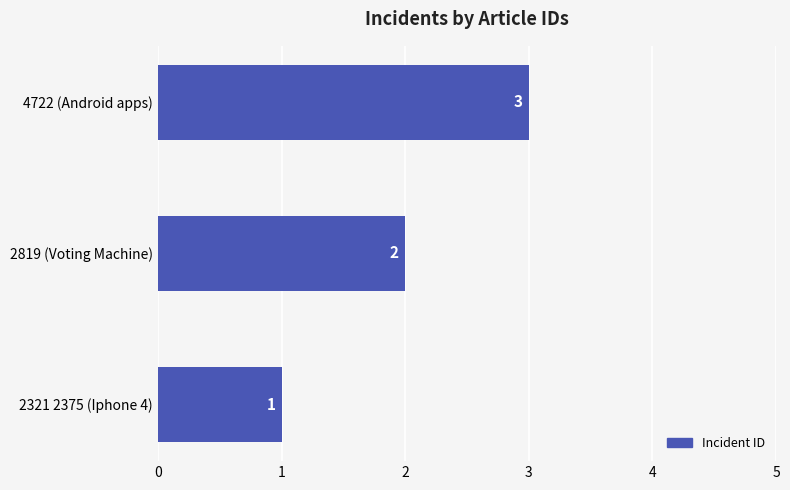

Are the bars horizontal?

Yes